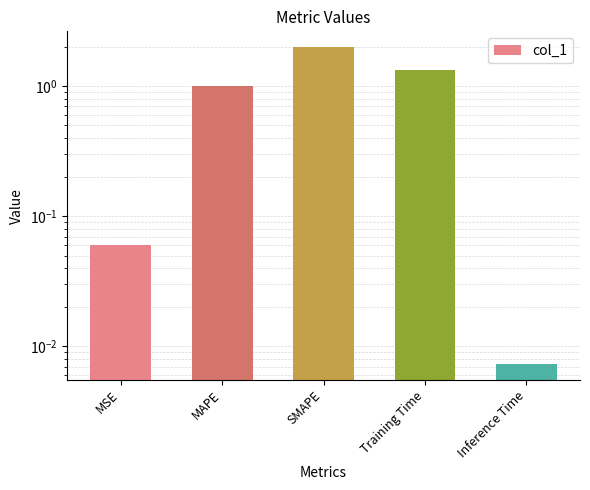

What is the label of the 1st bar from the left?

MSE